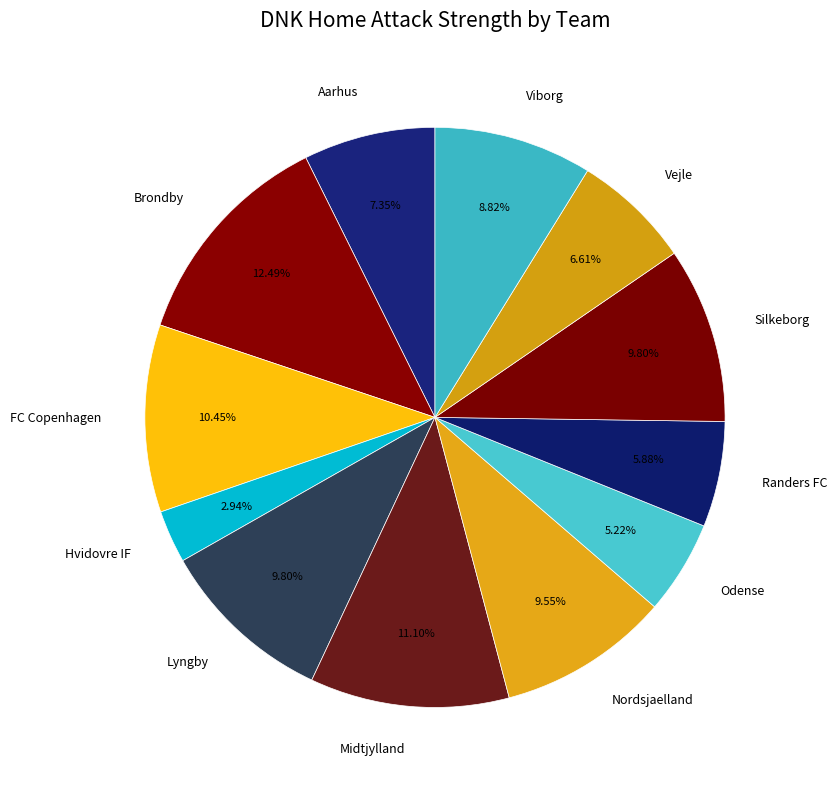

Does FC Copenhagen account for over 50% of the chart?

No